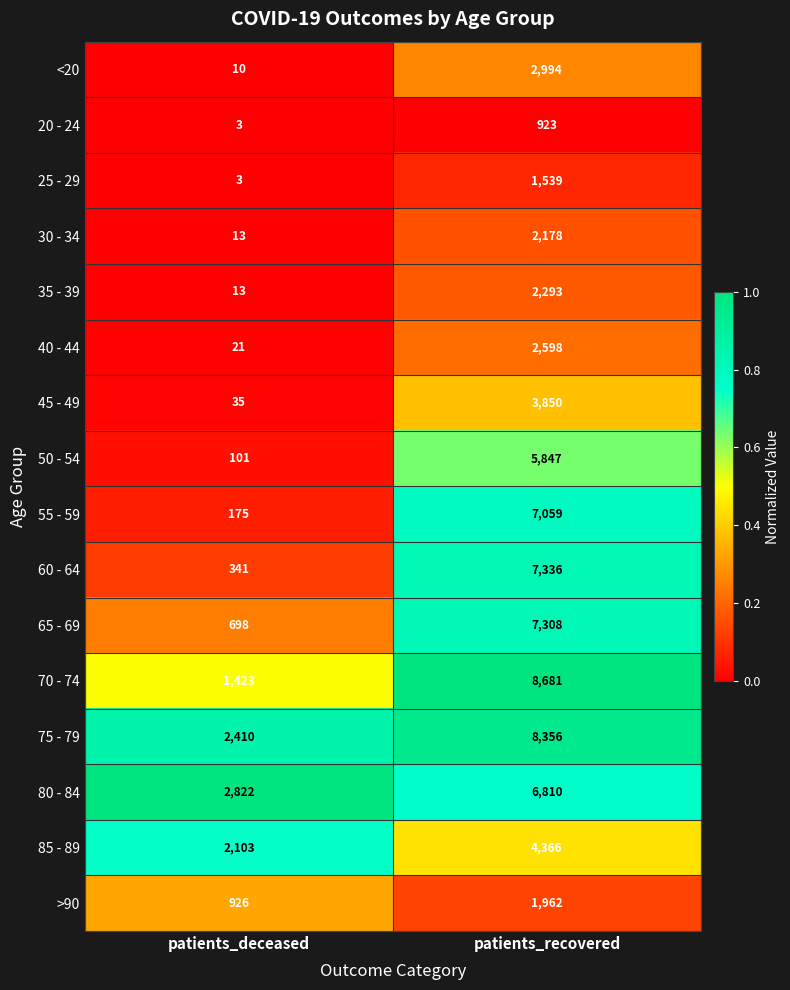

List the series in order of their peak value, lowest first.

20 - 24, 25 - 29, >90, 30 - 34, 35 - 39, 40 - 44, <20, 45 - 49, 85 - 89, 50 - 54, 80 - 84, 55 - 59, 65 - 69, 60 - 64, 75 - 79, 70 - 74